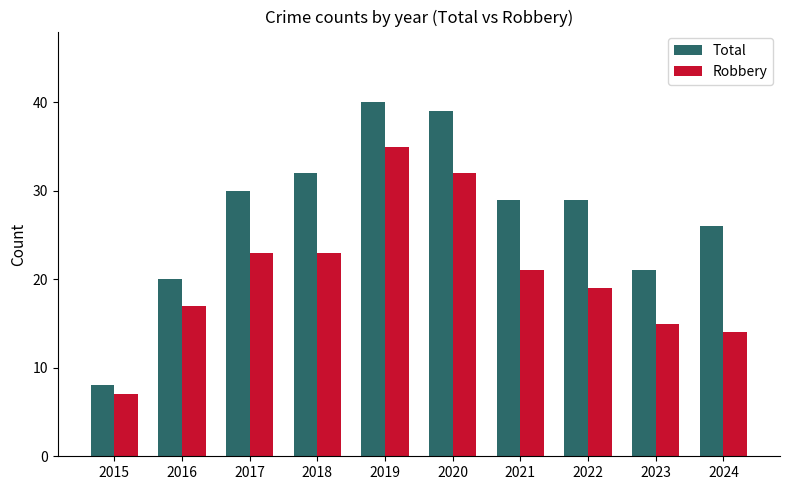

List the series in order of their overall mean, highest first.

Total, Robbery